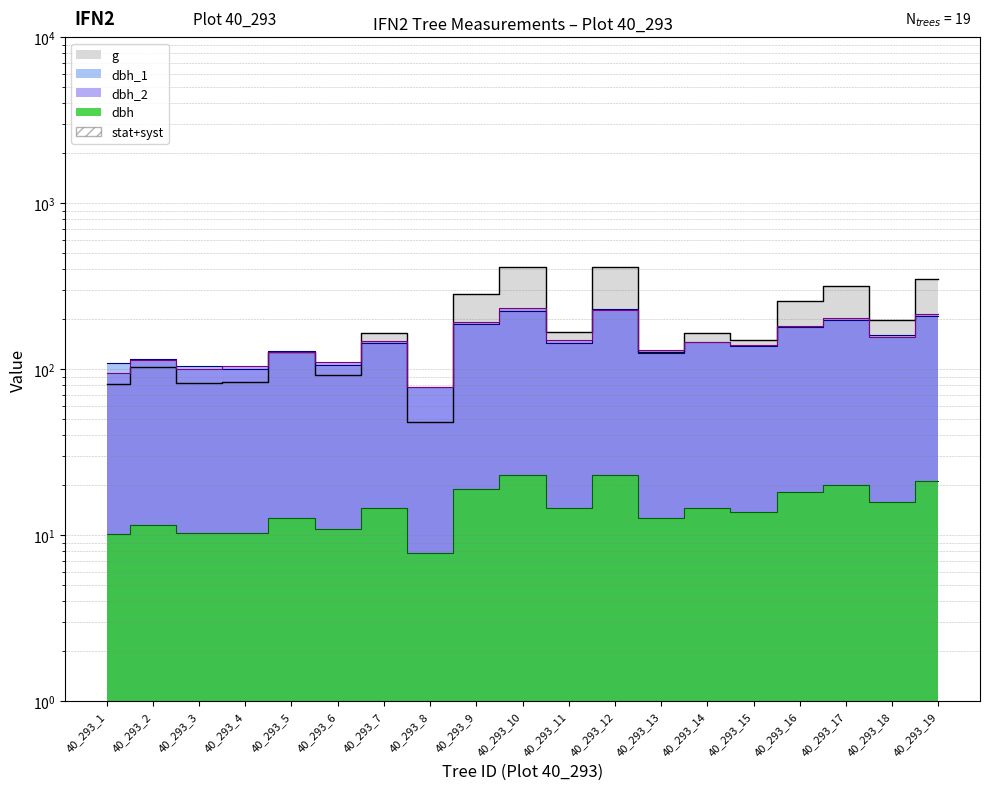

What is the approximate value of g at 40_293_9?

283.5